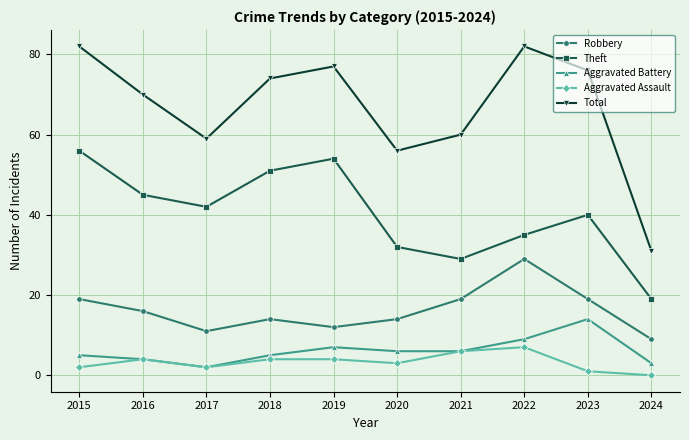

In Total, how many points are higher than both neighbors (excluding endpoints)?

2